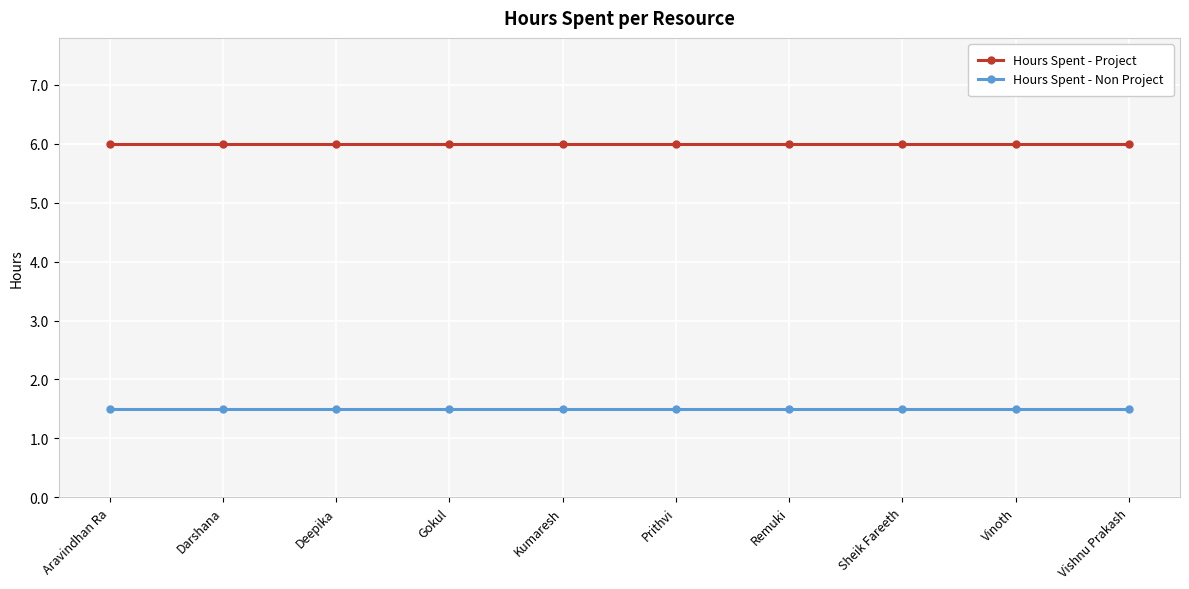

List the series in order of their peak value, lowest first.

Hours Spent - Non Project, Hours Spent - Project